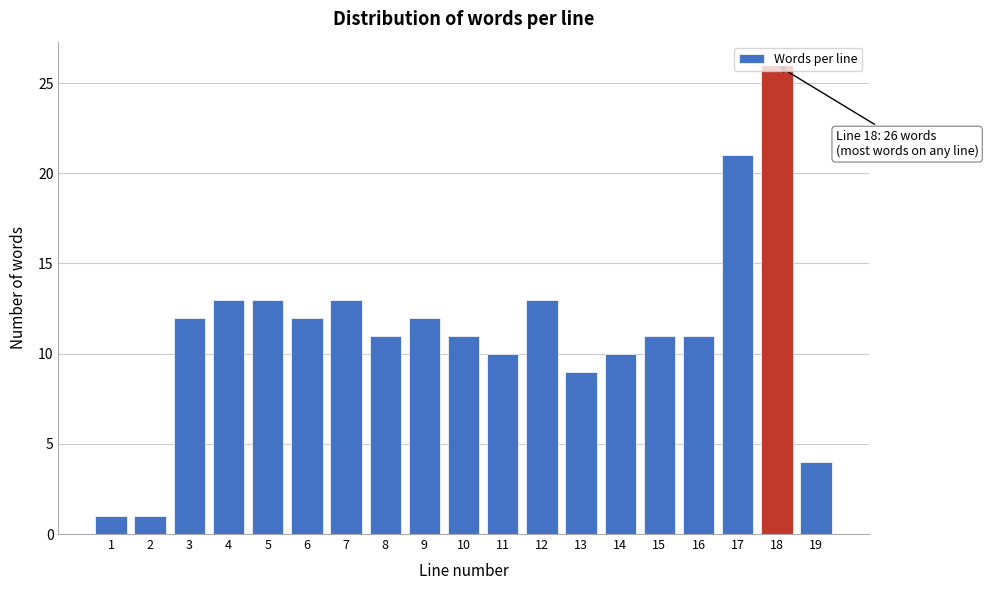

What is the value of the 2nd bar from the left?

1